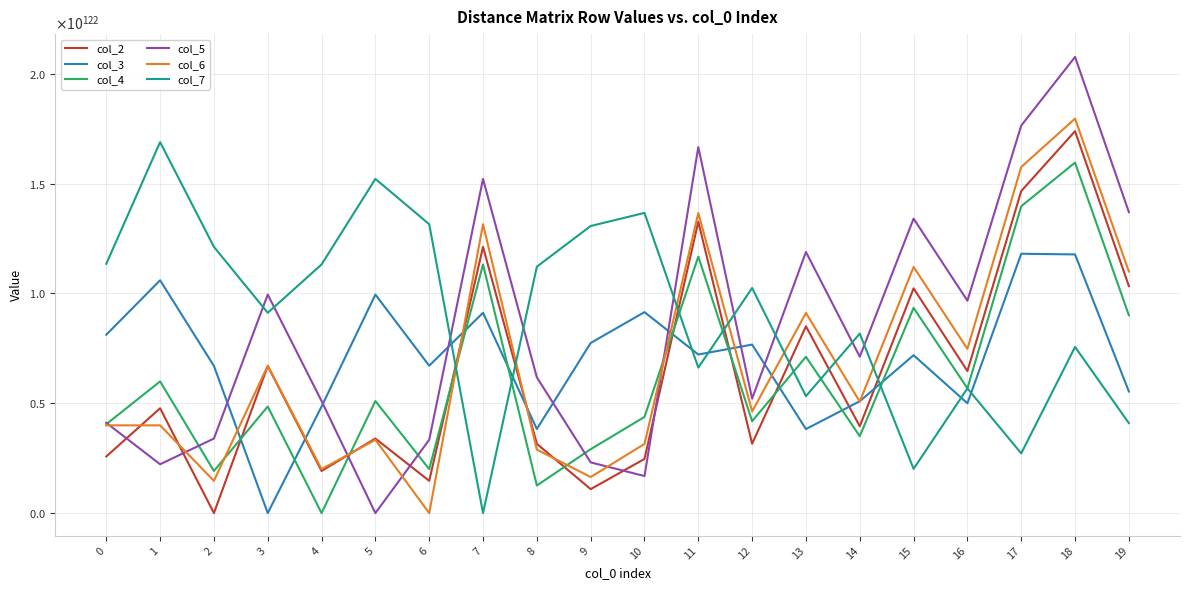

At which label does col_7 reach its peak?

1